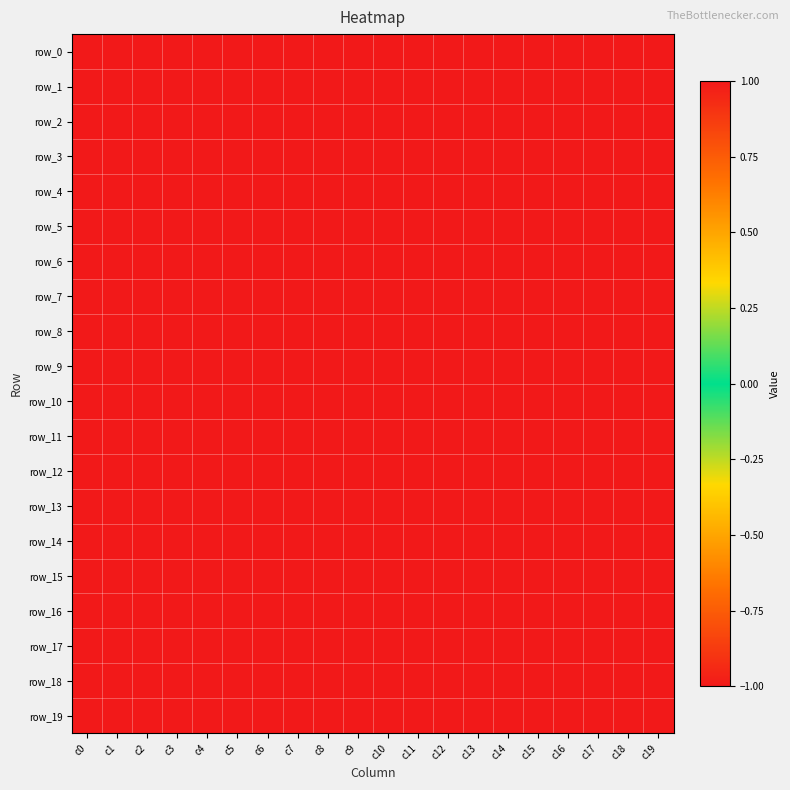

Where is row_1 nearest to the value 0?

c0